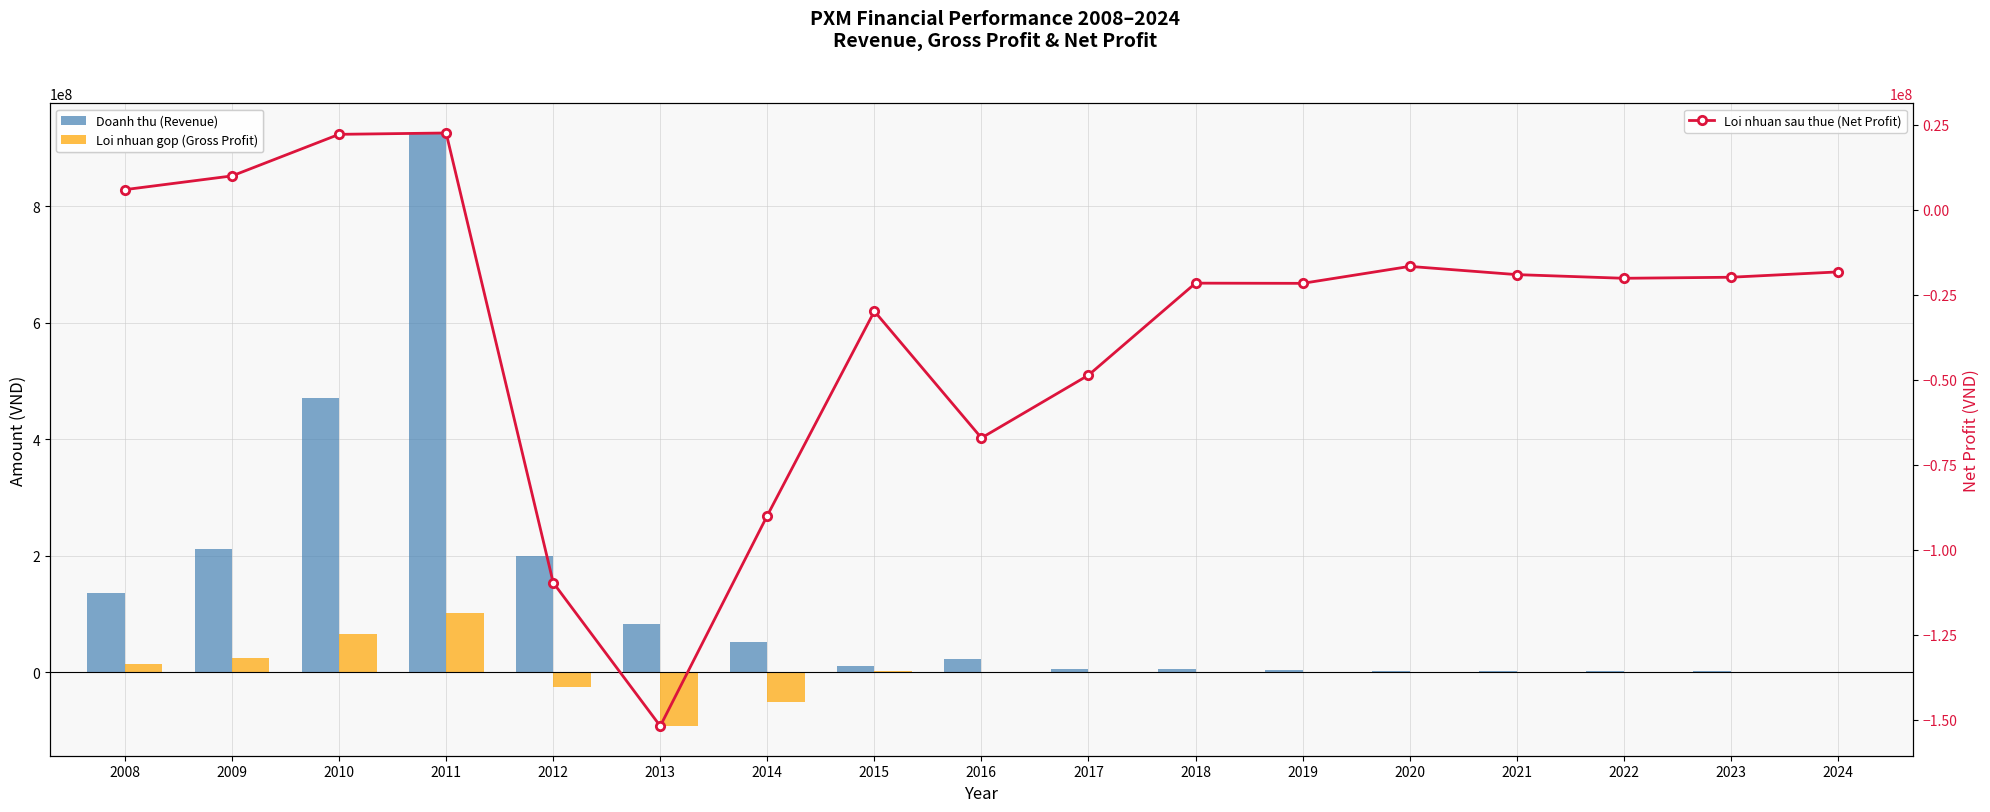

Rank the series by their average value, from highest to lowest.

Doanh thu (Revenue), Loi nhuan gop (Gross Profit), Loi nhuan sau thue (Net Profit)